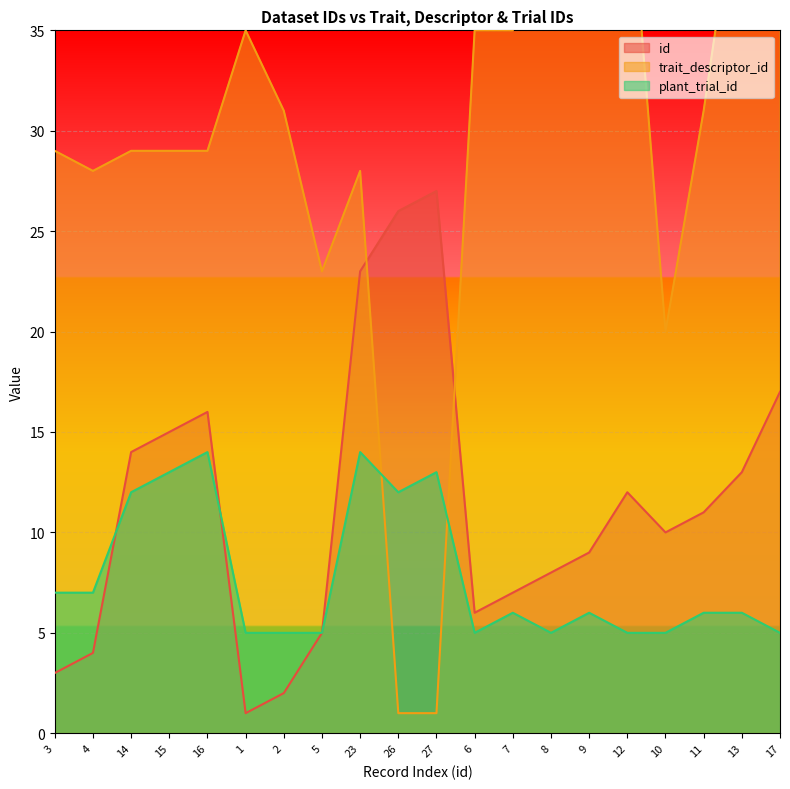

What are all the series names shown in the legend?

id, trait_descriptor_id, plant_trial_id